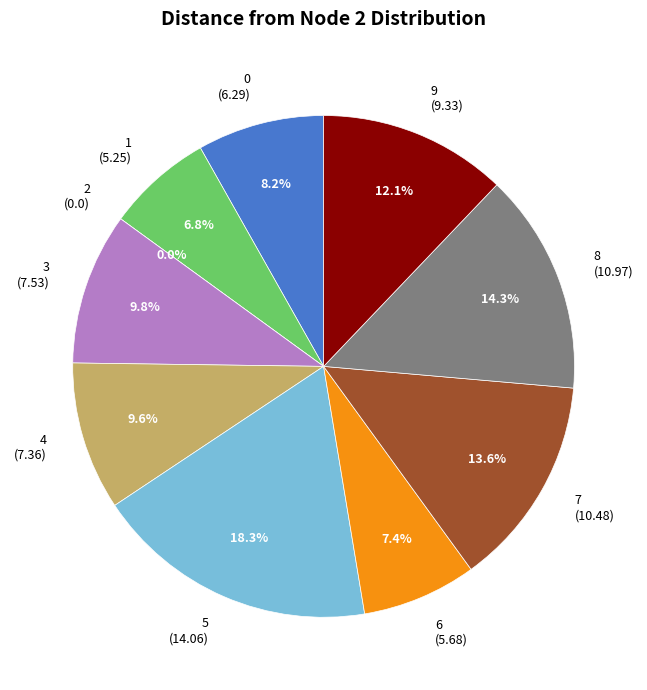

What percentage is the 9 slice, to the nearest percent?

12%